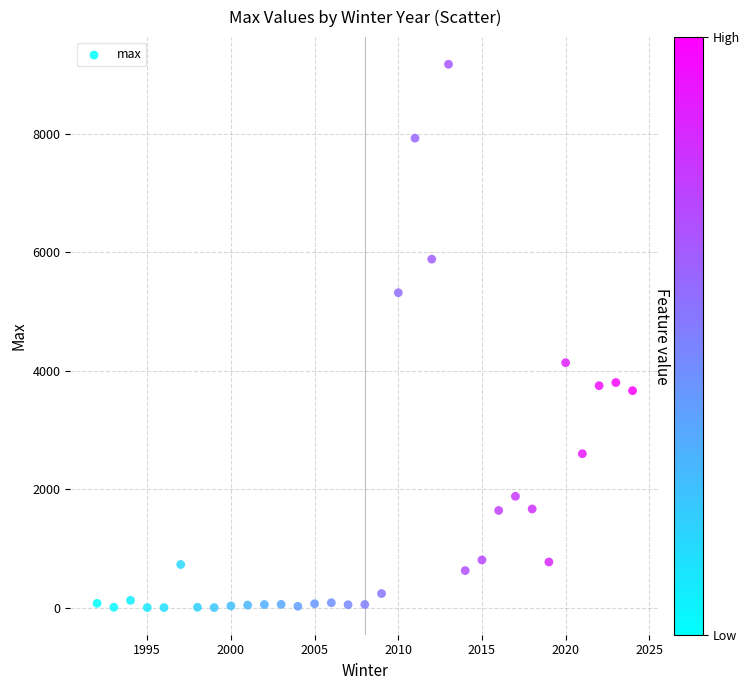

What Y value in the scatter plot is closest to 4588?

4136